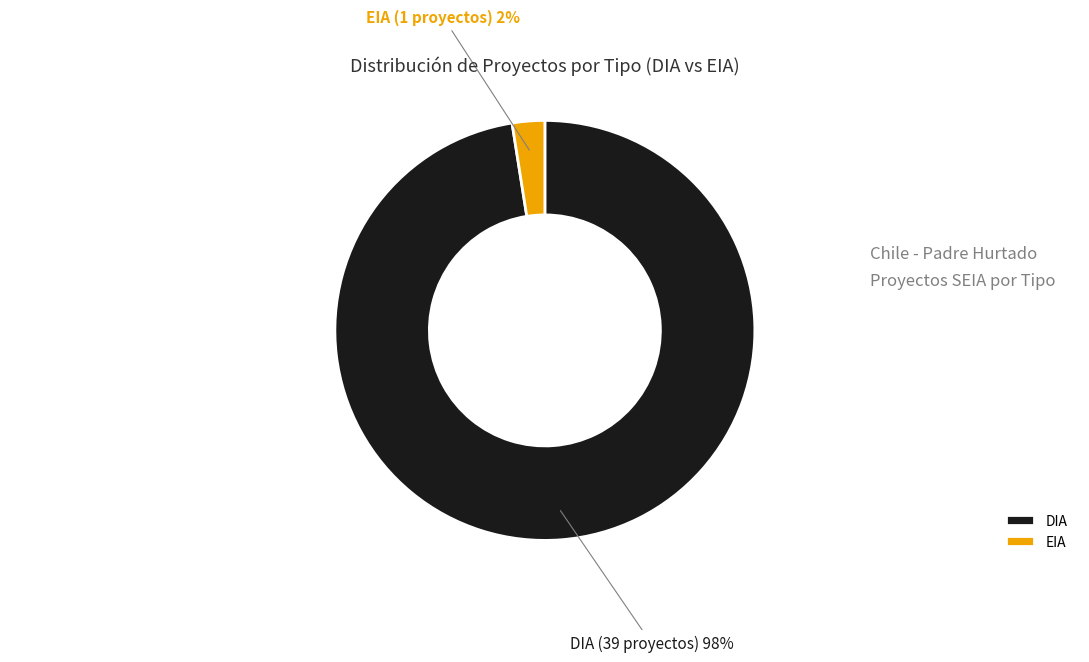

Is the sum of DIA and EIA greater than half?

Yes